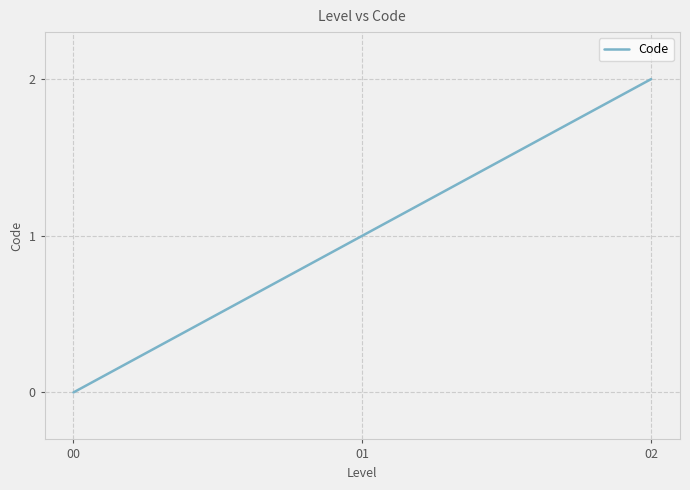

Which label corresponds to the largest value in the chart?

02